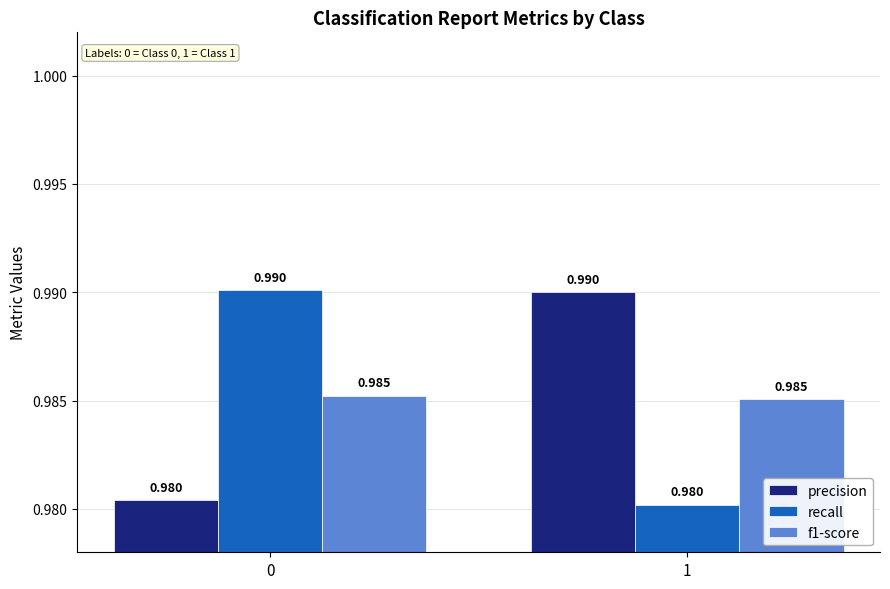

Is the value of precision at 1 greater than the value of recall at 1?

Yes